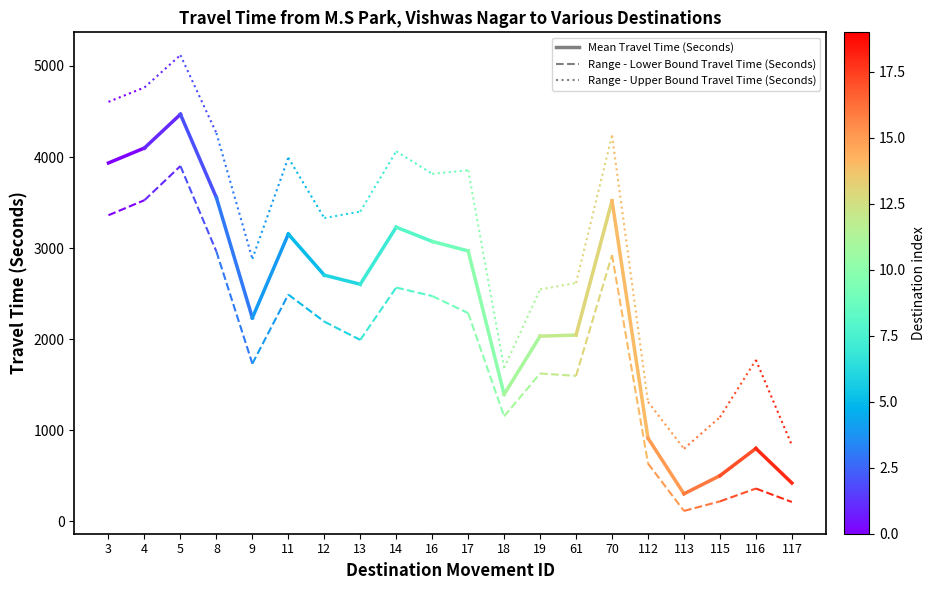

Count the Mean Travel Time (Seconds) values in the range 3935 to 4099.

2